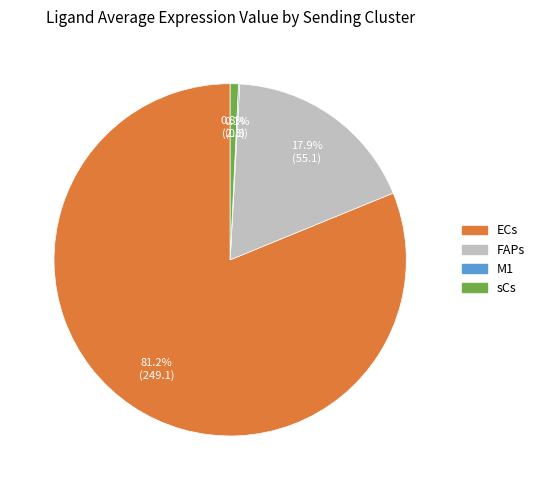

Which category accounts for the majority?

ECs